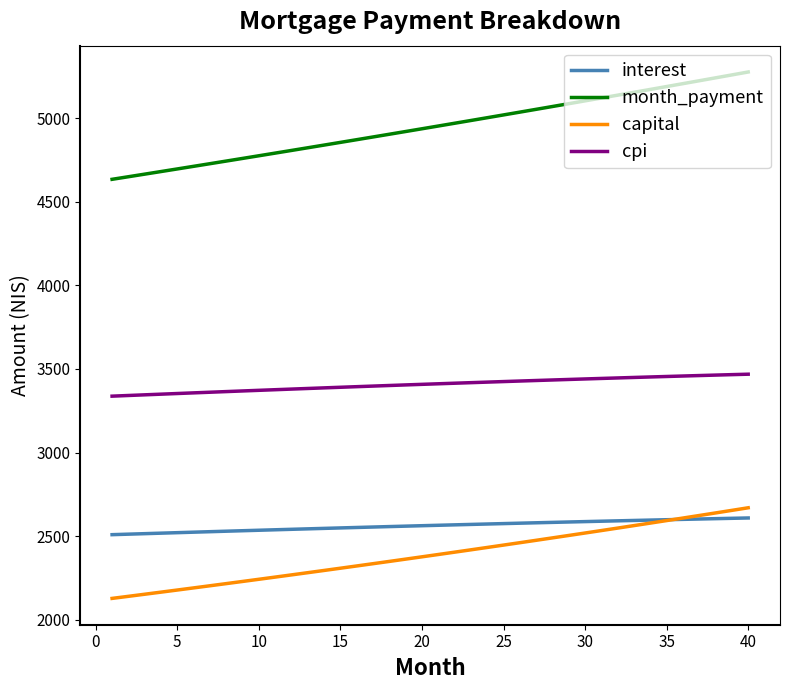

List the series in order of their peak value, highest first.

month_payment, cpi, capital, interest